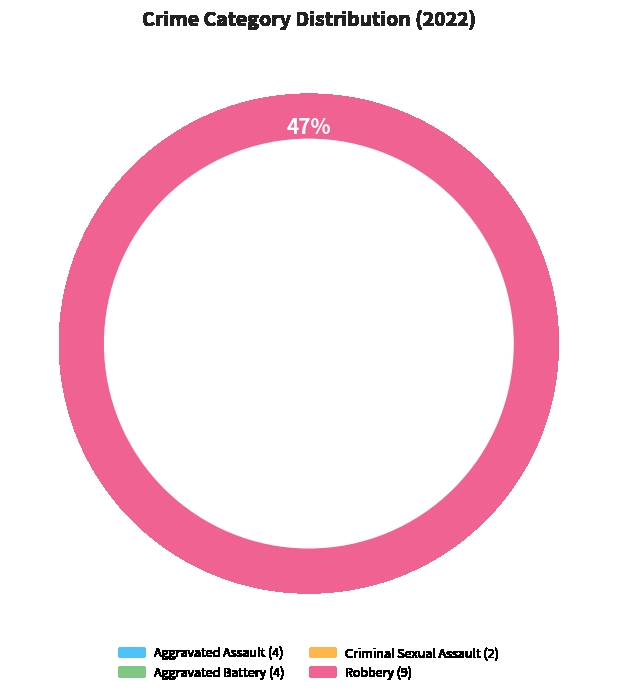

Rank the categories by value from highest to lowest.

Robbery, Aggravated Assault, Aggravated Battery, Criminal Sexual Assault